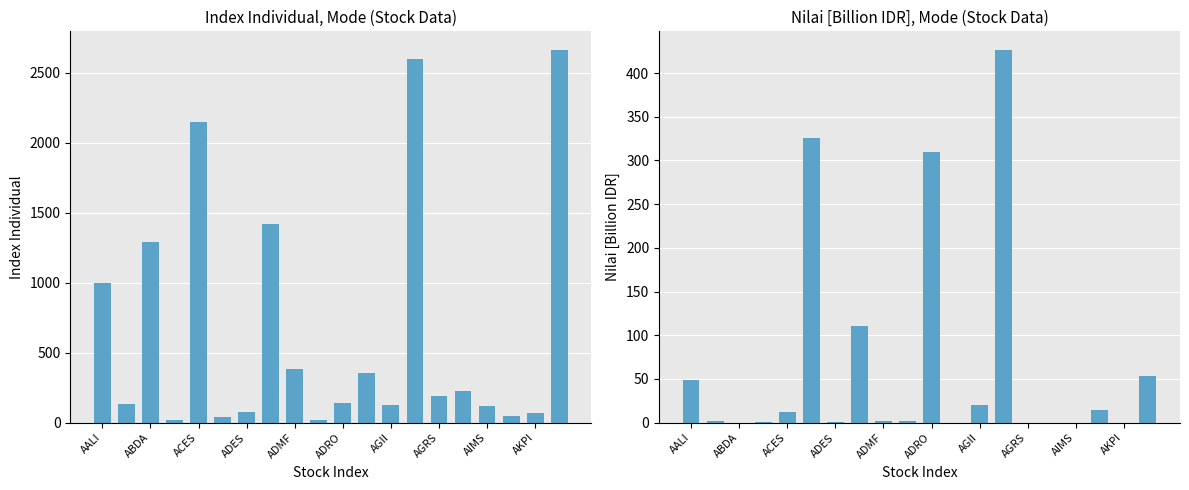

What is the label of the 7th bar from the right?

13